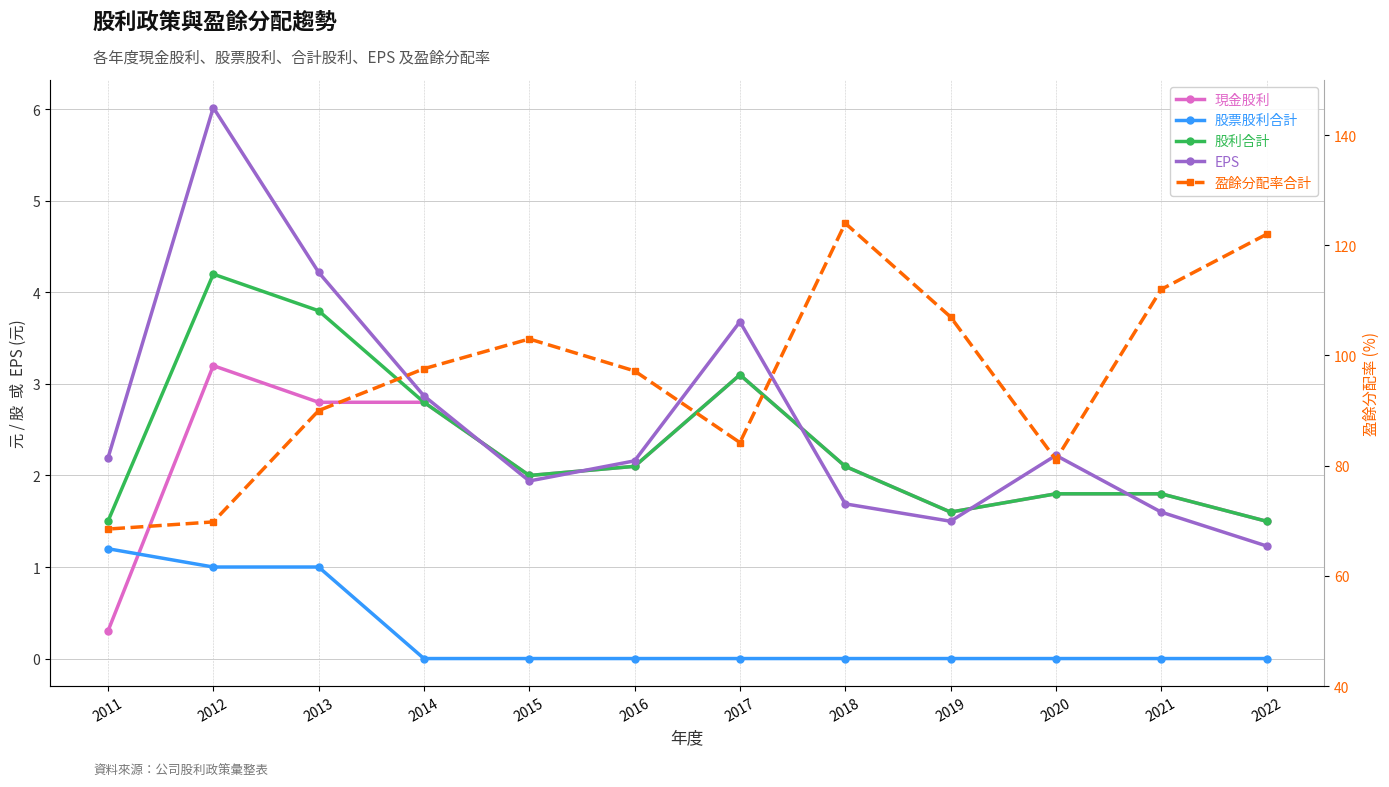

At which category is the sum across all series the highest?

2018